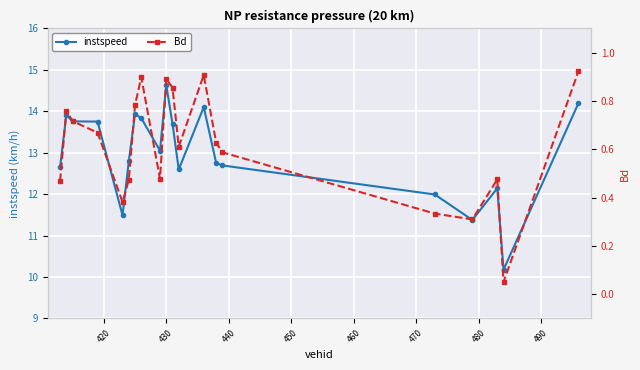

Reading left to right, transcribe all the data shown in this chart.

instspeed: 12.7	13.9	13.8	13.8	11.5	12.8	13.9	13.8	13.0	14.6	13.7	12.6	14.1	12.7	12.7	12.0	11.4	12.1	10.2	14.2
Bd: 0.5	0.8	0.7	0.7	0.4	0.5	0.8	0.9	0.5	0.9	0.9	0.6	0.9	0.6	0.6	0.3	0.3	0.5	0.1	0.9